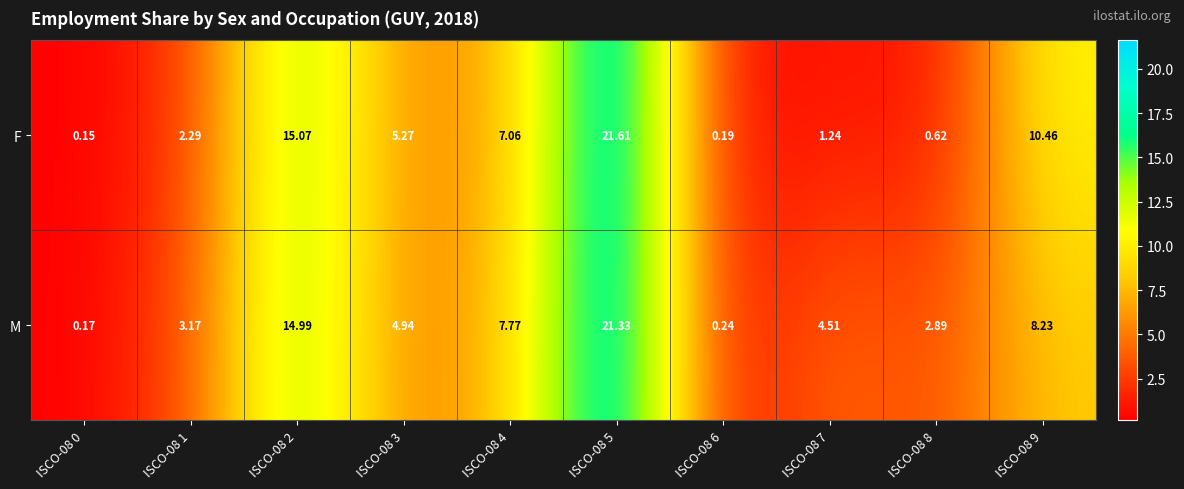

Rank the series by their maximum value, from highest to lowest.

F, M